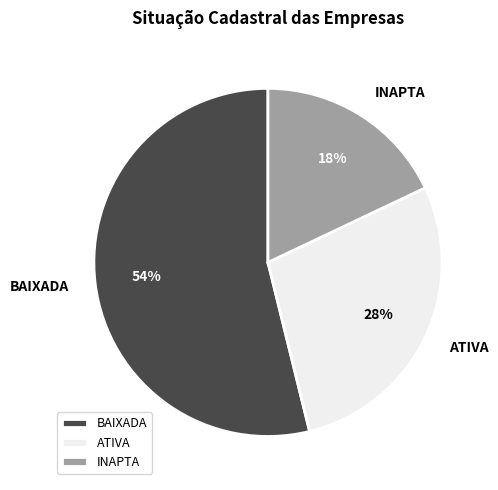

Is there any slice that represents more than half of the pie?

Yes